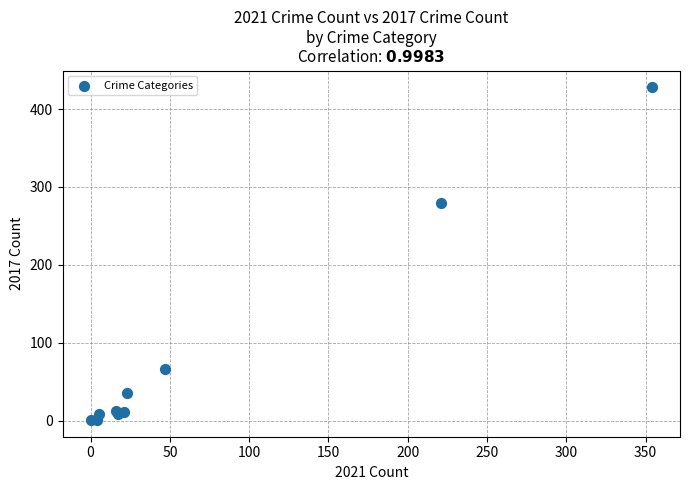

What Y value in the scatter plot is closest to 214?

280